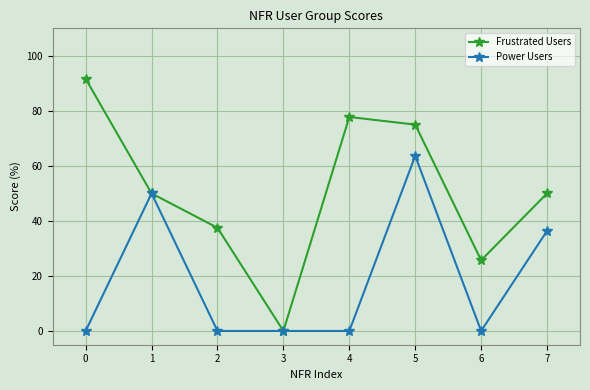

Which series has the largest range (max minus min)?

Frustrated Users